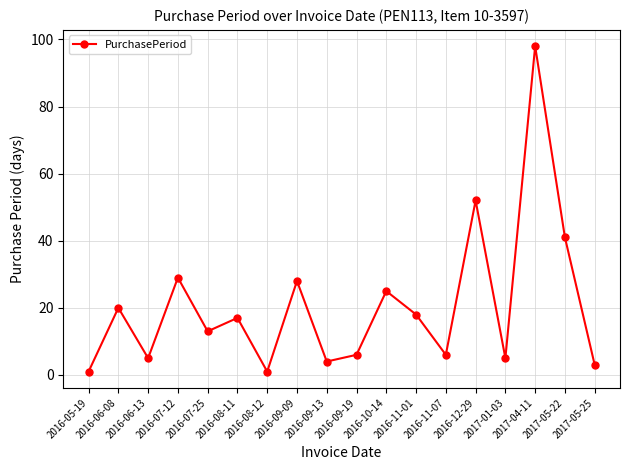

What is the average value?

21